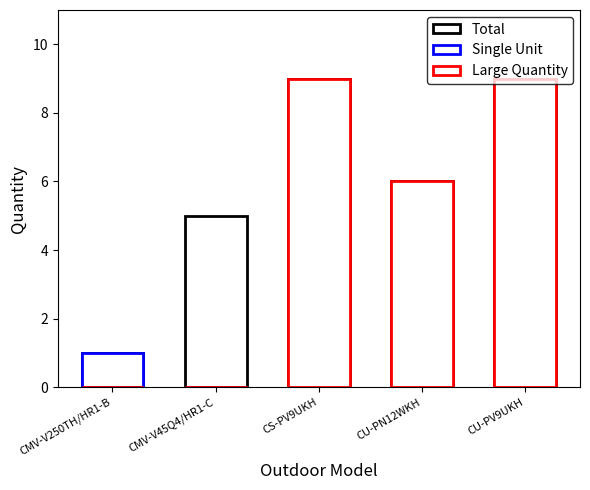

Rank the series by their average value, from highest to lowest.

Total, Large Quantity, Single Unit